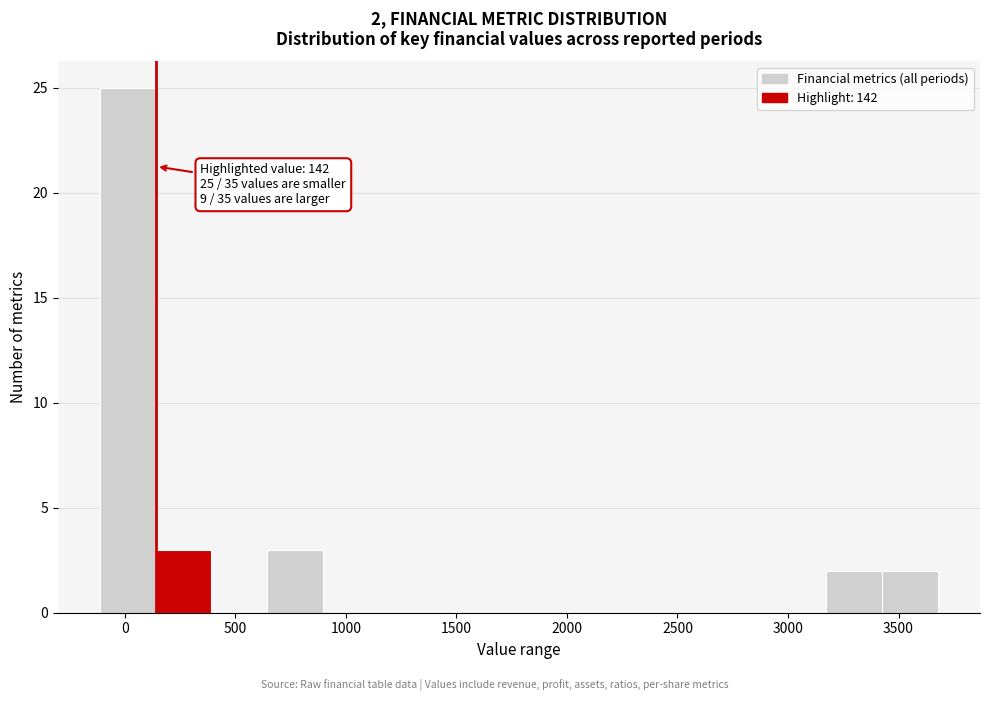

Over which range of the x-axis is the bar tallest?

-100 to 150